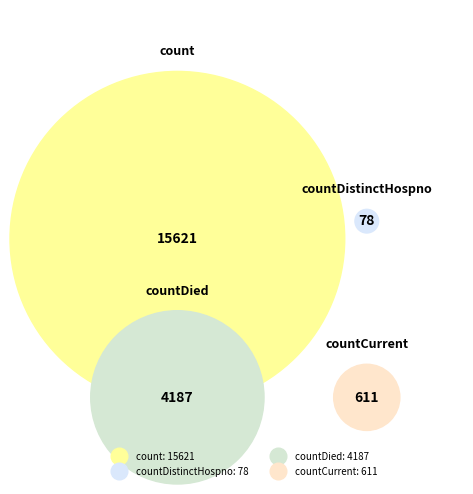

To the nearest percent, what is the difference between the largest and smallest slice percentages?

76%